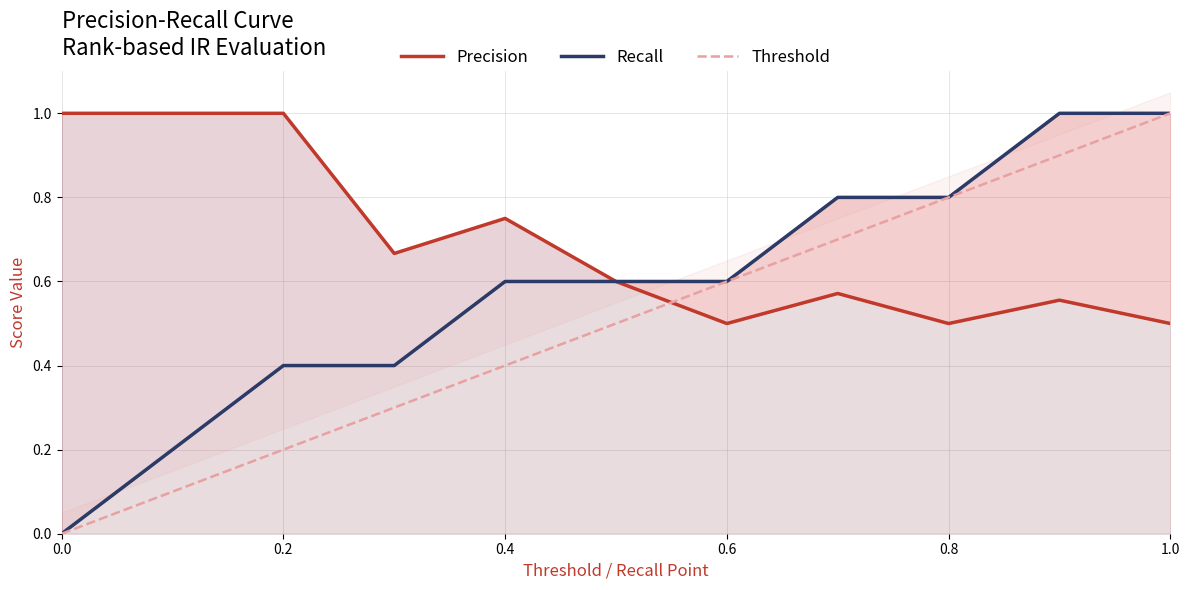

The value of Threshold at 0.0 is -0.4. True or false?

False